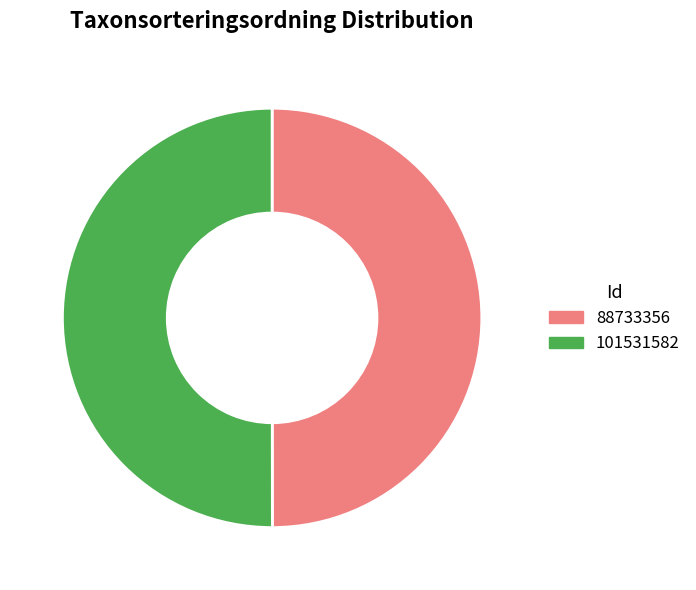

Approximately how many times larger is the value at 88733356 compared to 101531582?

1.0